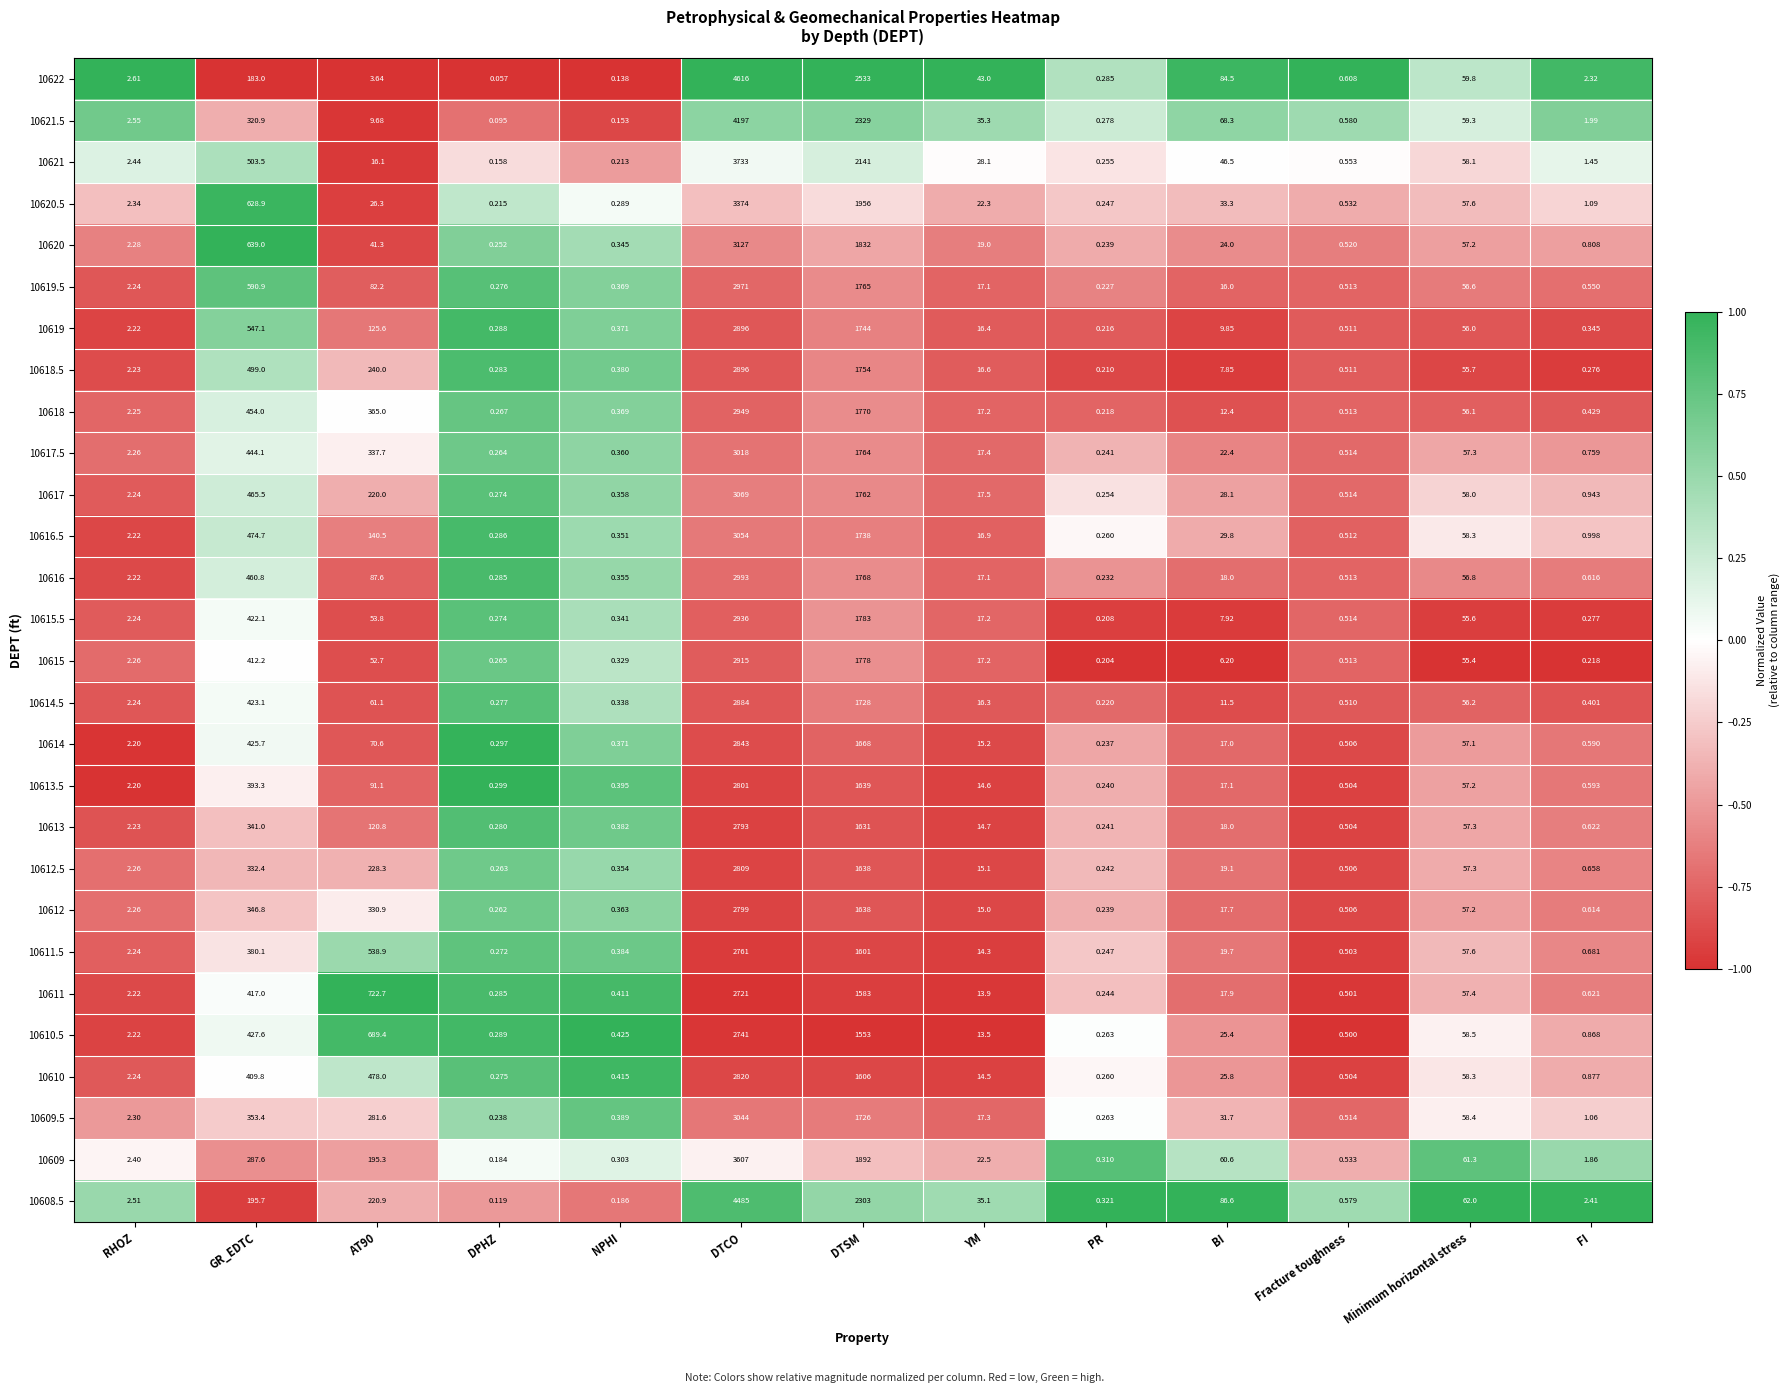

Count the number of data series in this chart.

28